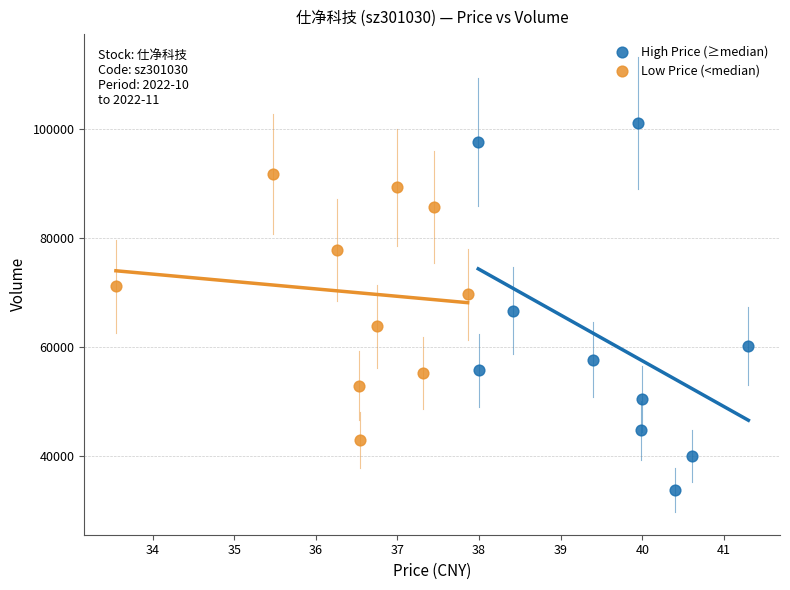

Which series has the largest Y range (max minus min)?

High Price (≥median)